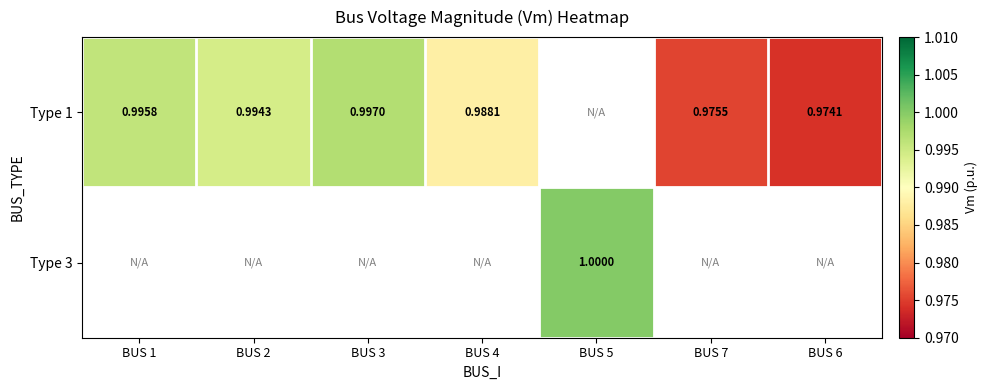

How many Type 1 values are between 0 and 1?

6